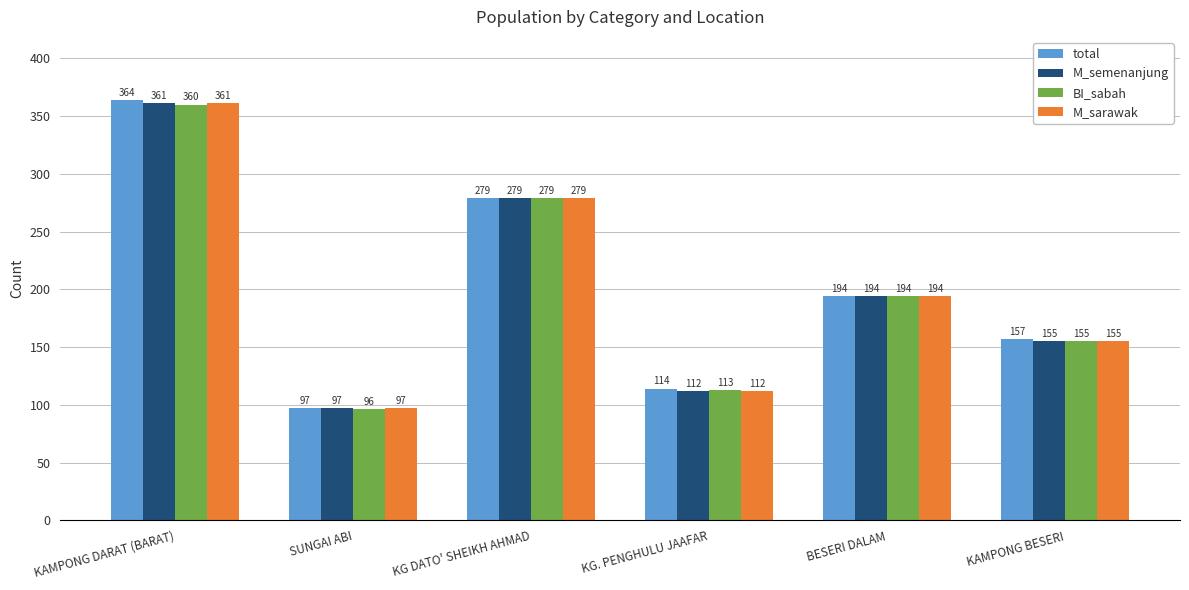

What are all the series names shown in the legend?

total, M_semenanjung, BI_sabah, M_sarawak